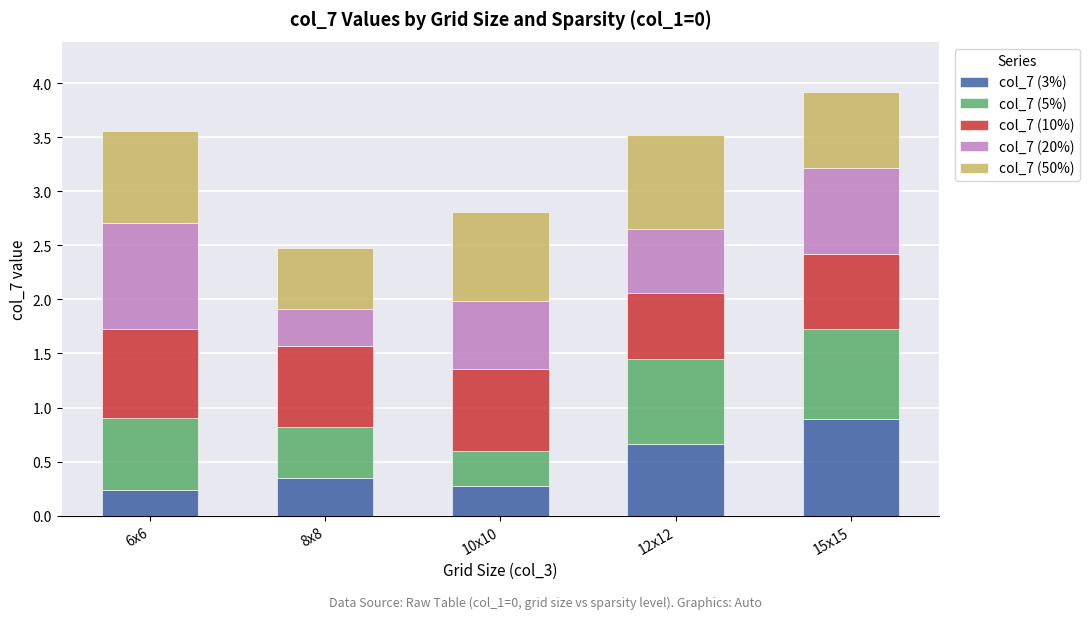

How many col_7 (3%) values are between 0 and 1?

5